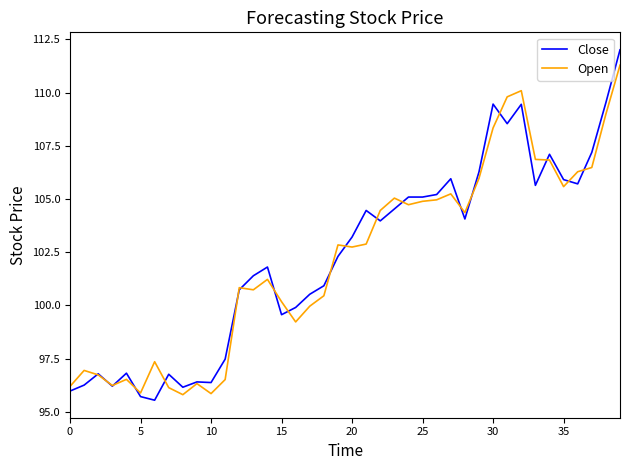

What is the minimum value for Close?

95.5